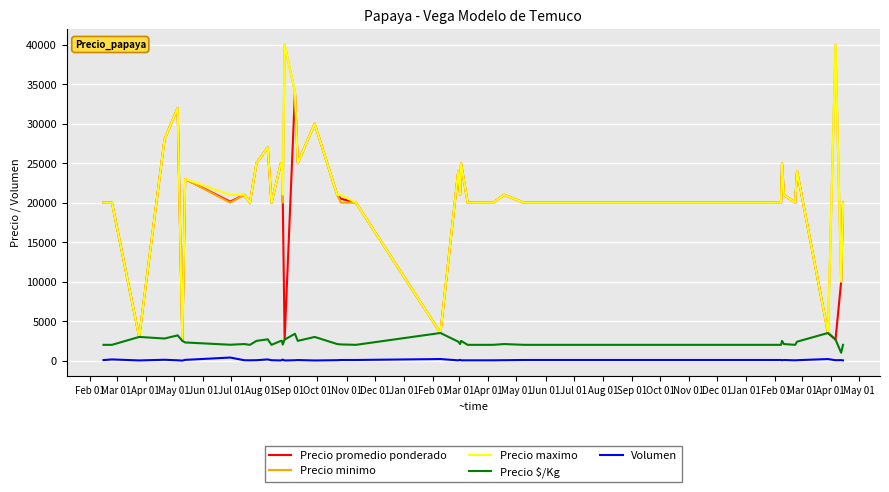

What is the maximum value shown in the chart?

40000